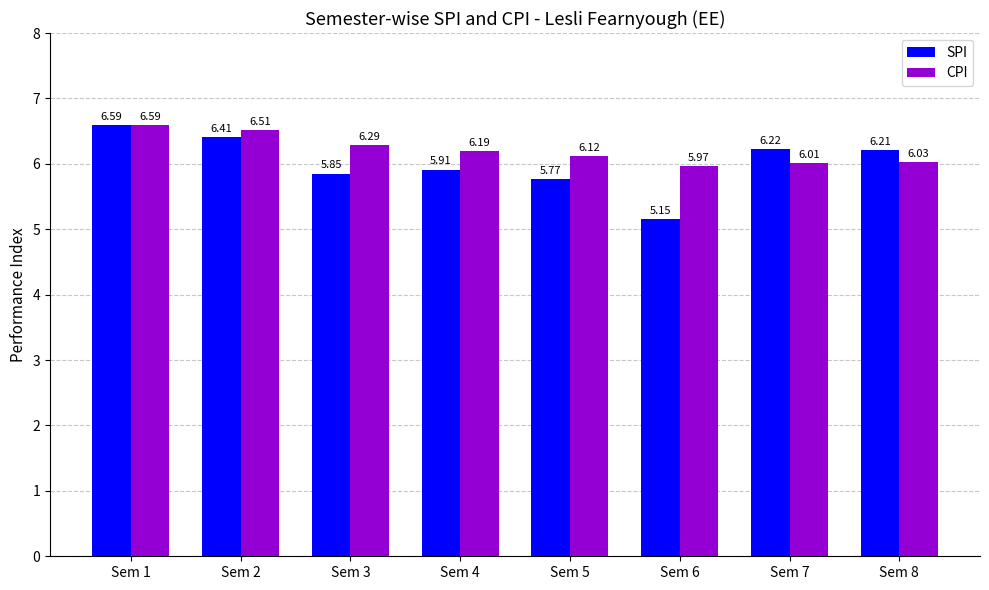

What is the sum of the SPI values at Sem 7 and Sem 8?

12.4